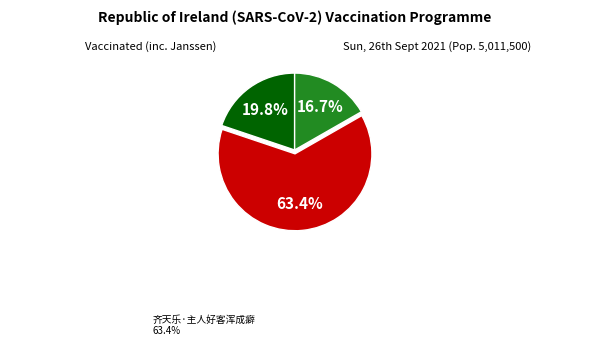

To the nearest percent, what is the average slice percentage?

33%